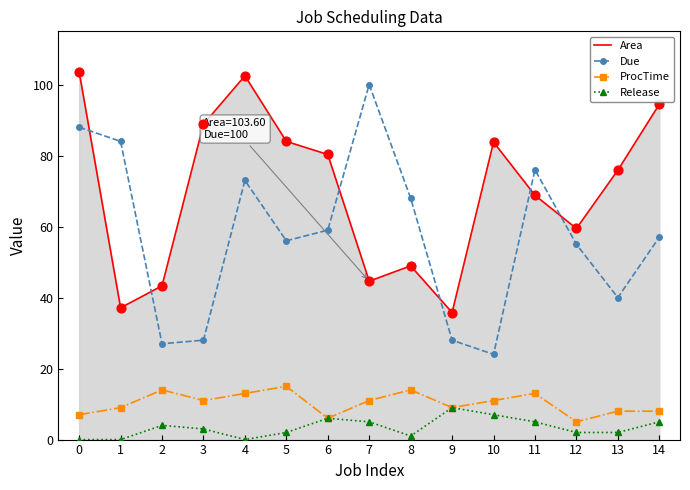

What is the total value across all series at 4?

188.5